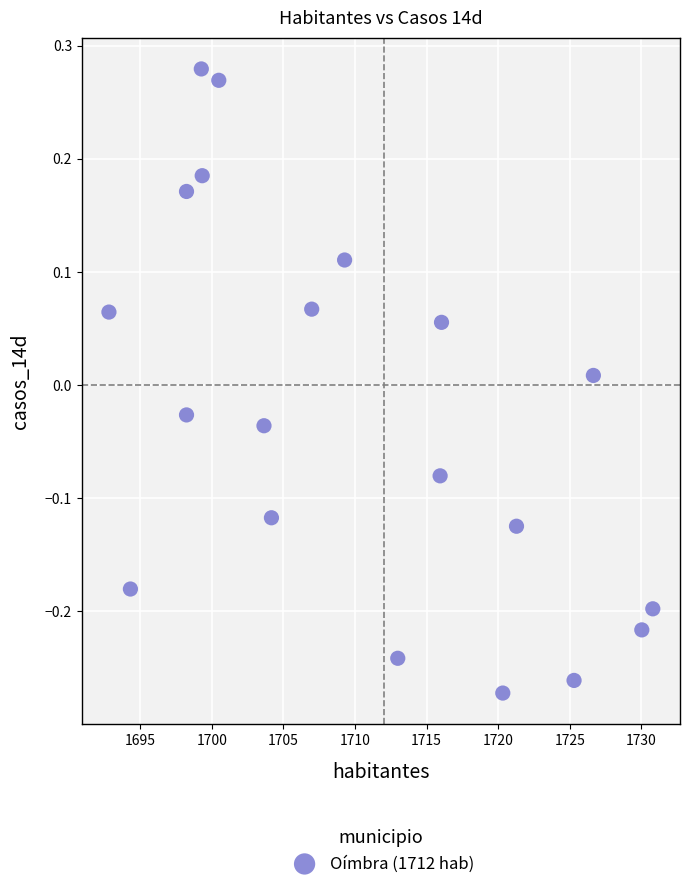

What is the range of Y values (max minus min)?

0.6